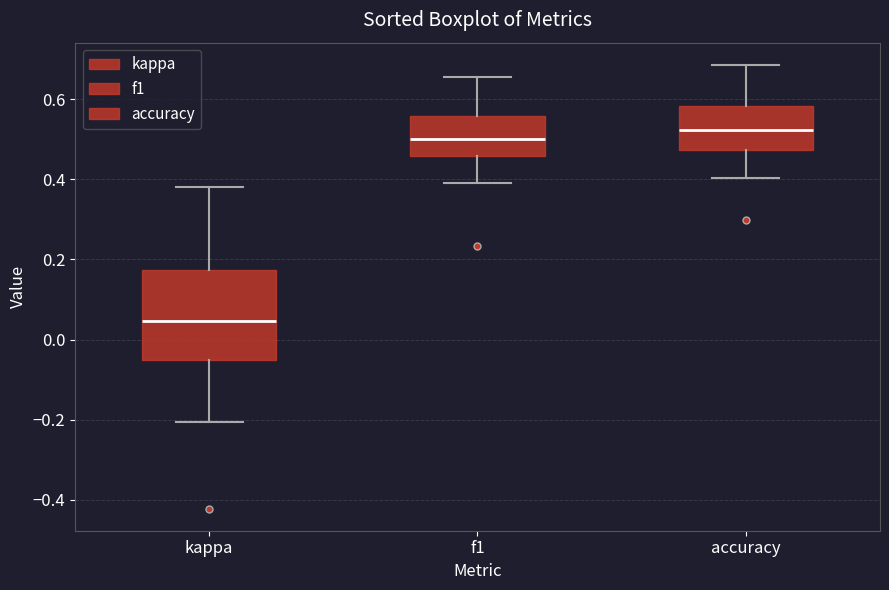

Reading left to right, transcribe this box plot: for each box, give where its median line is, the range the box spans, and where its two whiskers end, as read against the y-axis. The values are not printed on the chart, so give them approximately, as read against the axis.

kappa: median 0.04, box -0.06 to 0.18, whiskers -0.20 to 0.38
f1: median 0.50, box 0.46 to 0.56, whiskers 0.40 to 0.66
accuracy: median 0.52, box 0.48 to 0.58, whiskers 0.40 to 0.68